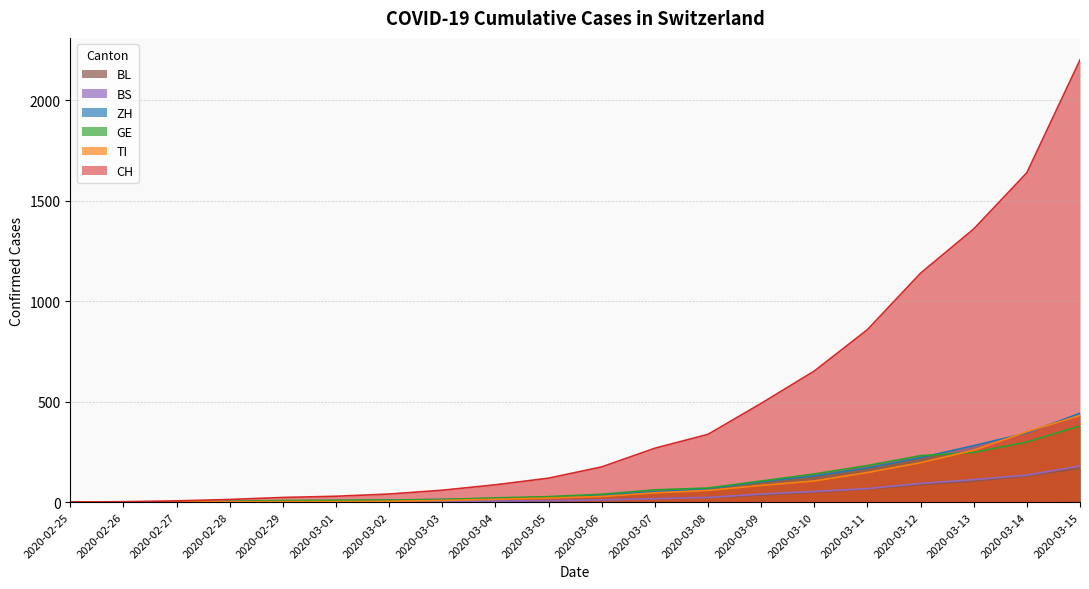

How many values in the ZH series are below 35?

10